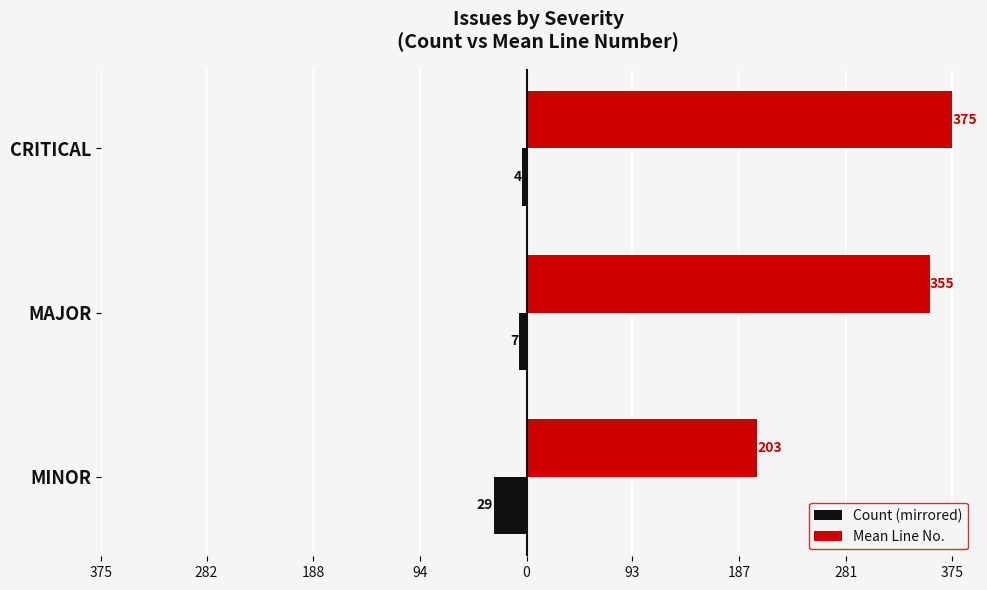

What are all the series names shown in the legend?

Count (mirrored), Mean Line No.